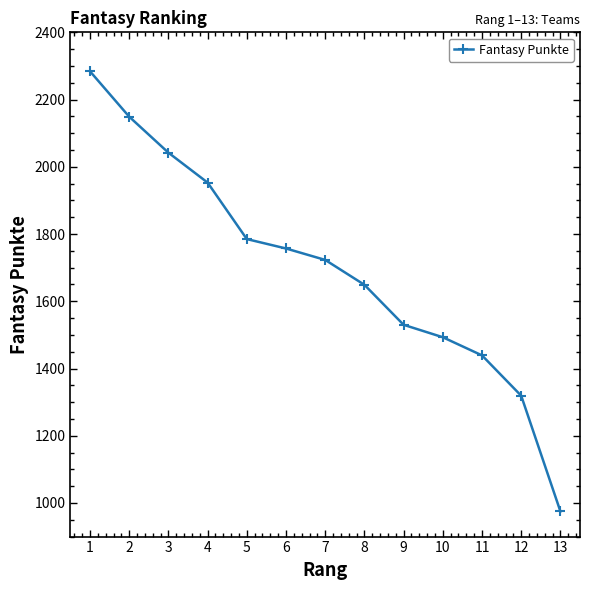

Where does the data first go above 1723?

1